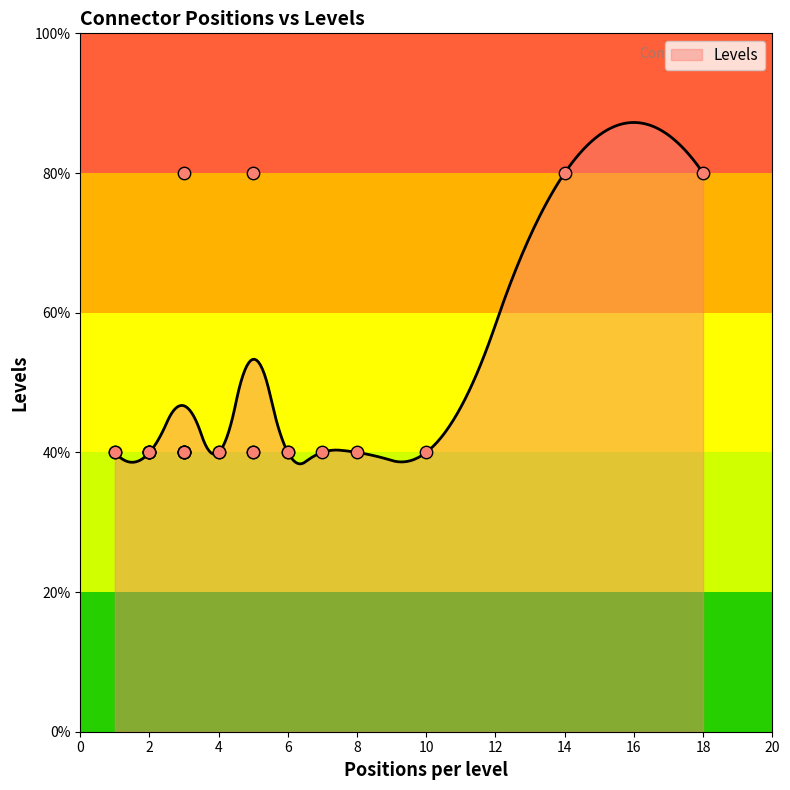

Approximately how many times larger is the value at 5 compared to 7?

1.0